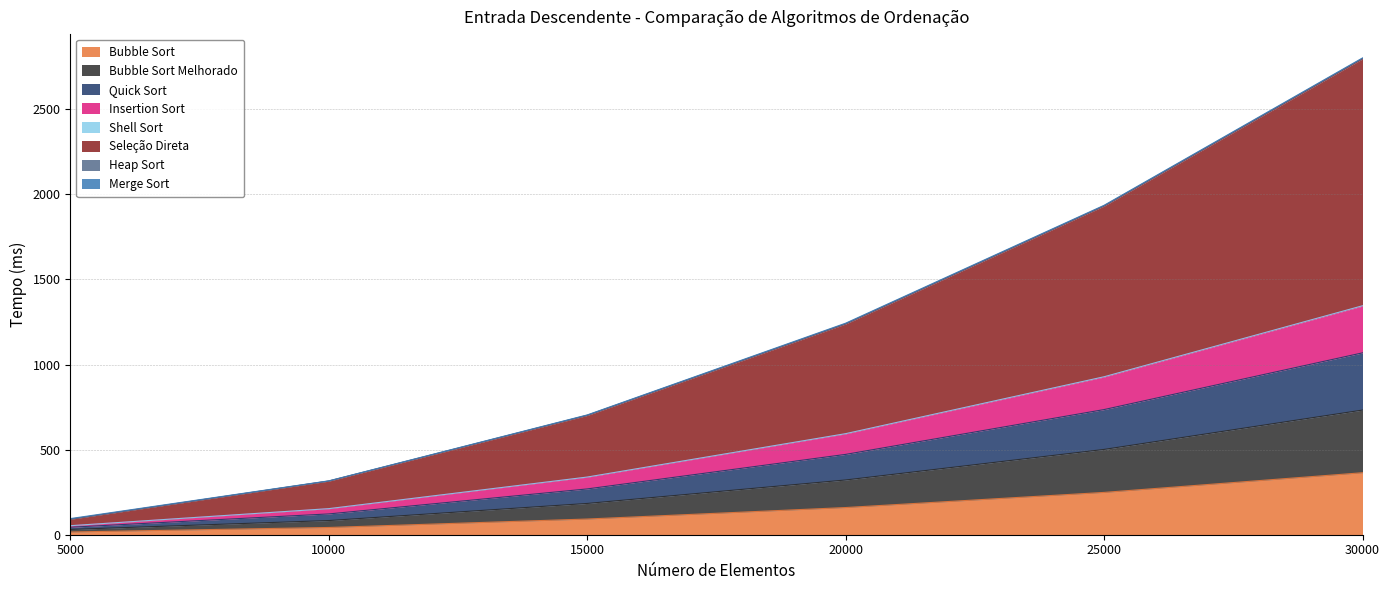

At which category does the chart reach its minimum across all series?

5000